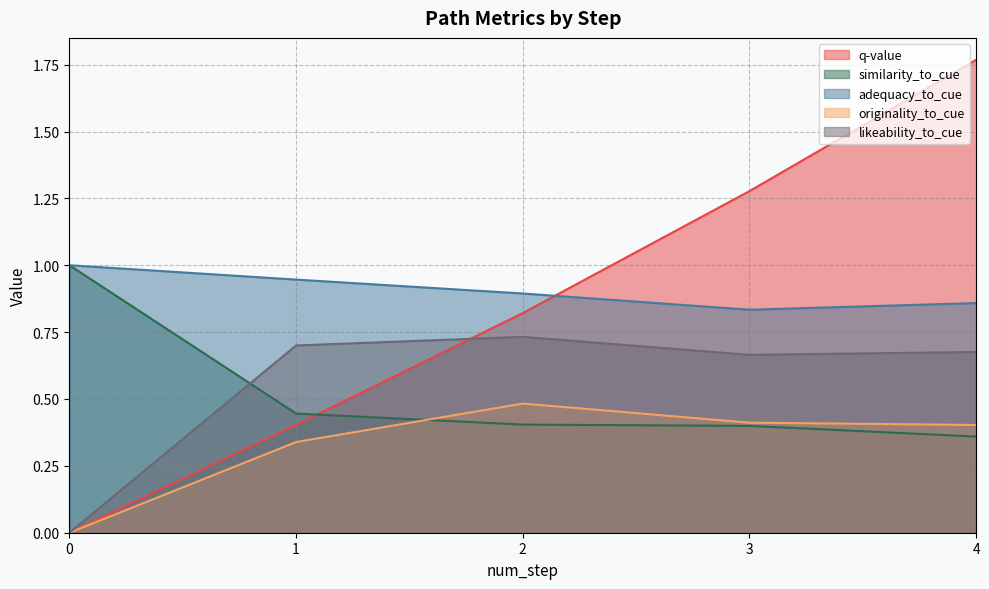

What is the maximum value for similarity_to_cue?

1.0